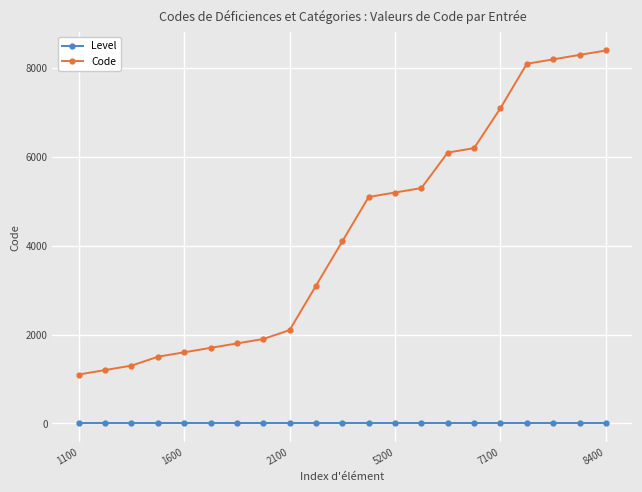

List the series in order of their overall mean, lowest first.

Level, Code